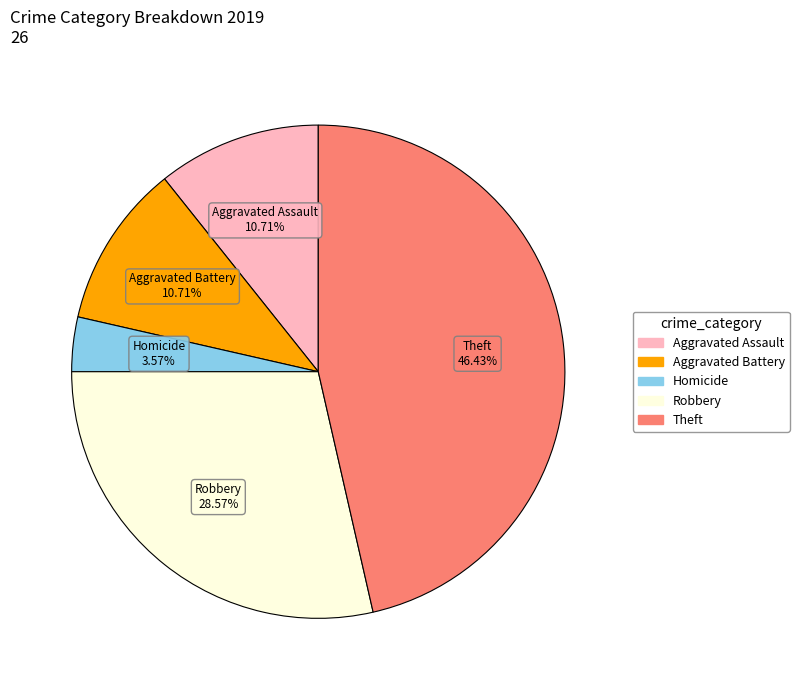

Is there any slice that represents more than half of the pie?

No